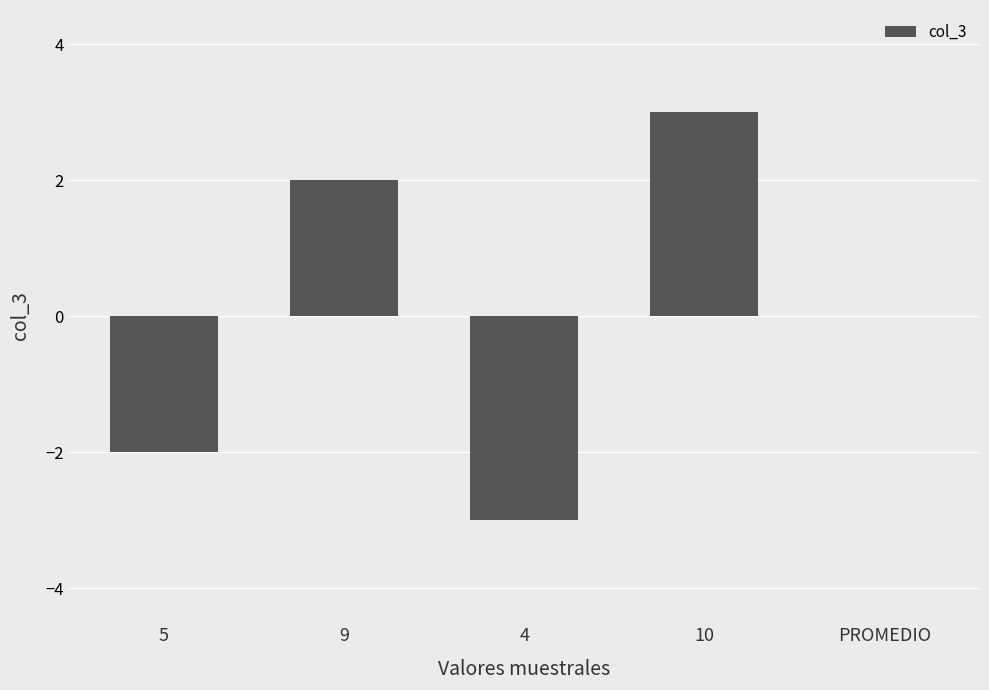

What is the approximate value at 10?

3